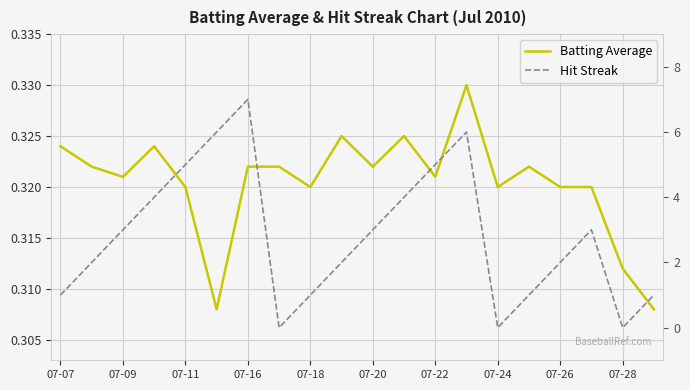

What is the sum of the Batting Average values at 07-28 and 17?

0.6